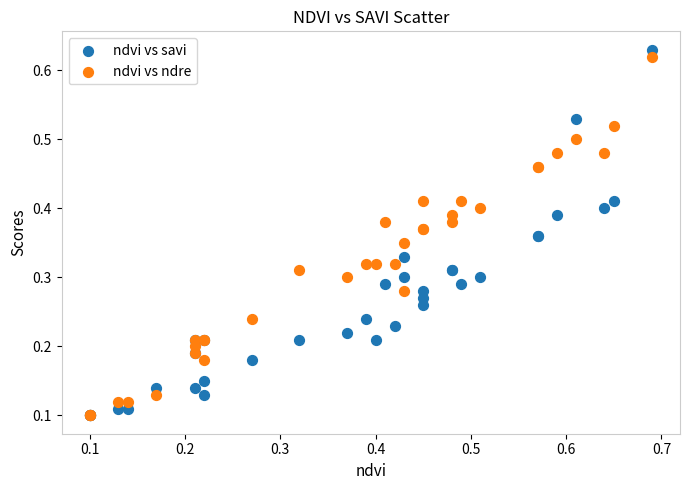

Which series reaches the maximum Y coordinate?

ndvi vs savi